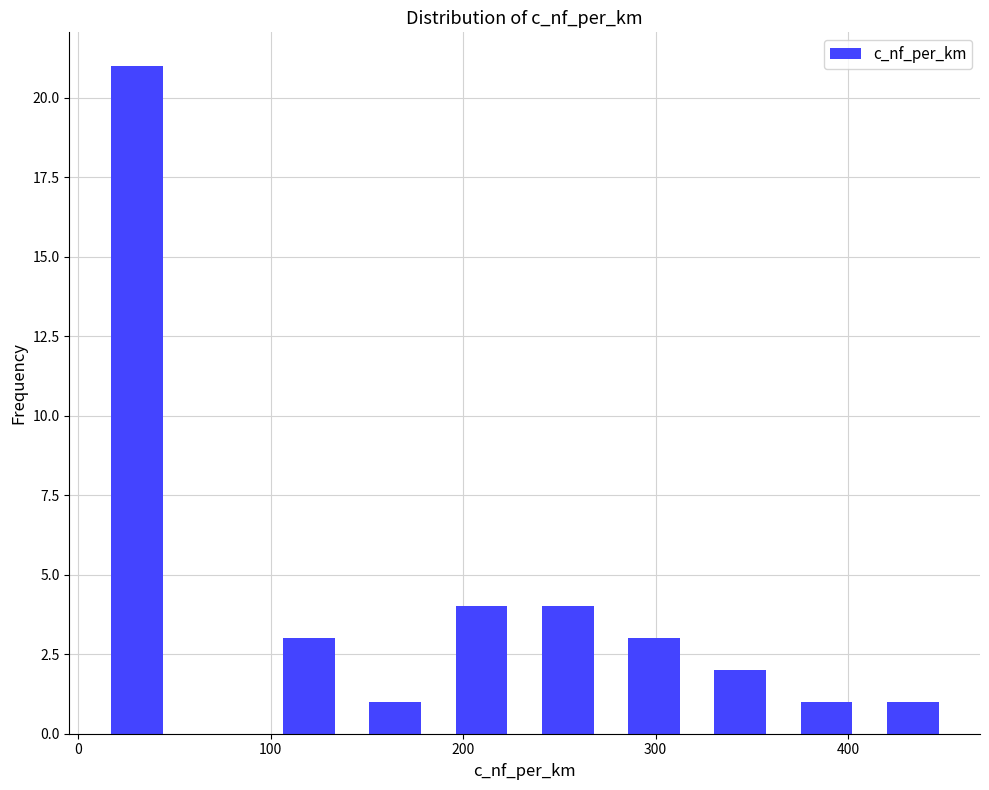

Reading left to right, transcribe this chart: for each bar, give the range it covers on the x-axis and its height. Neither the bar edges nor the heights are printed on the chart, so give them approximately, as read against the axes.

10 to 50: 21
50 to 100: 0
100 to 140: 3
140 to 190: 1
190 to 230: 4
230 to 280: 4
280 to 320: 3
320 to 370: 2
370 to 410: 1
410 to 460: 1